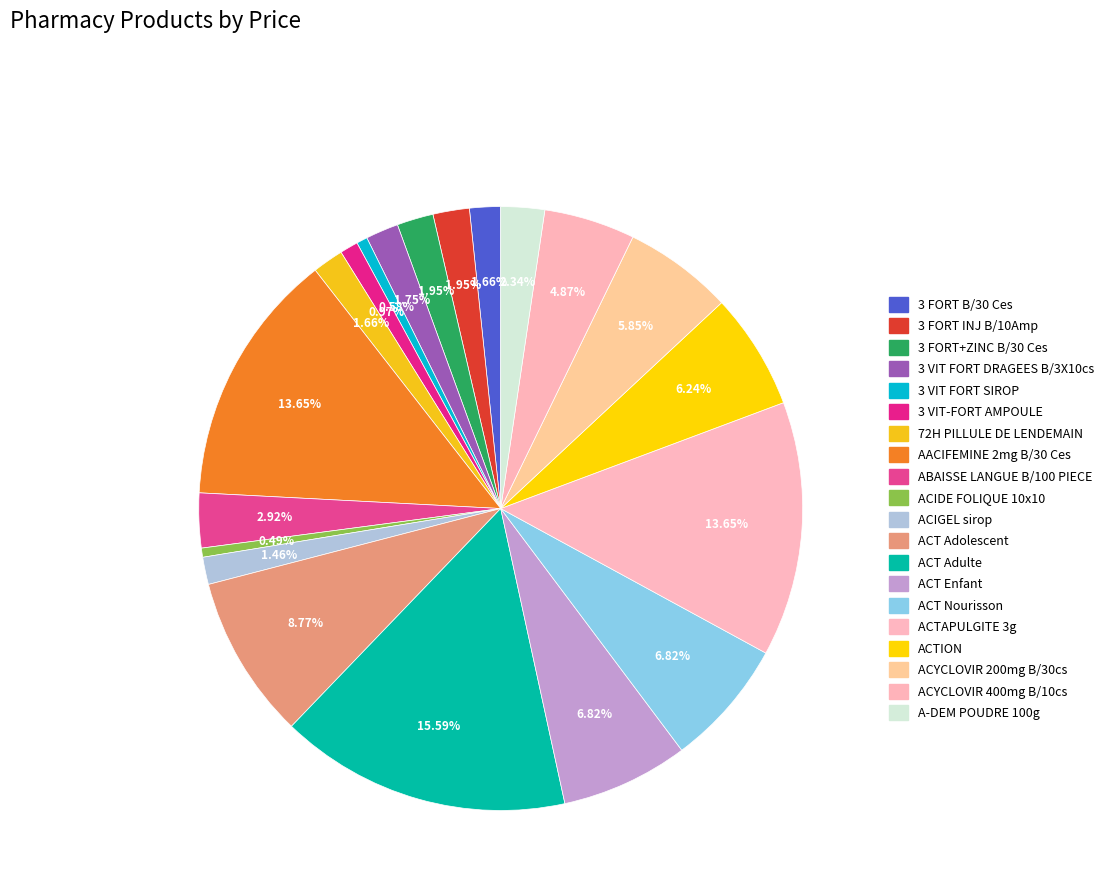

Which category has the smallest portion of the pie?

ACIDE FOLIQUE 10x10